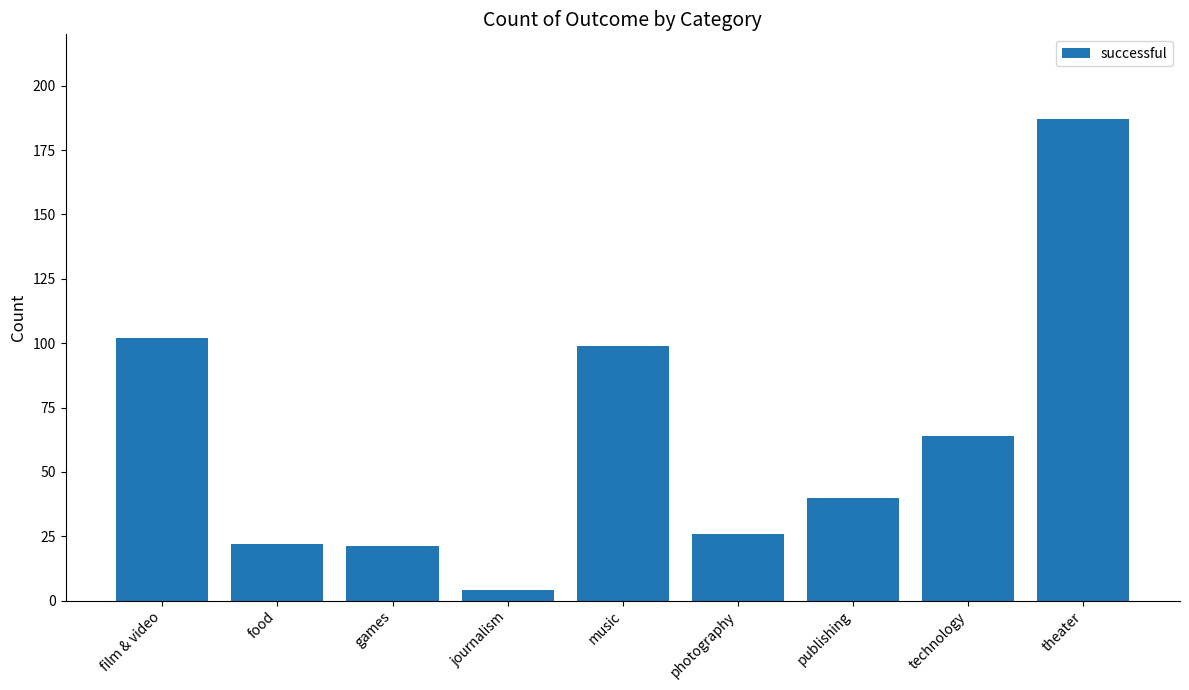

At which label does the data first exceed 40?

film & video